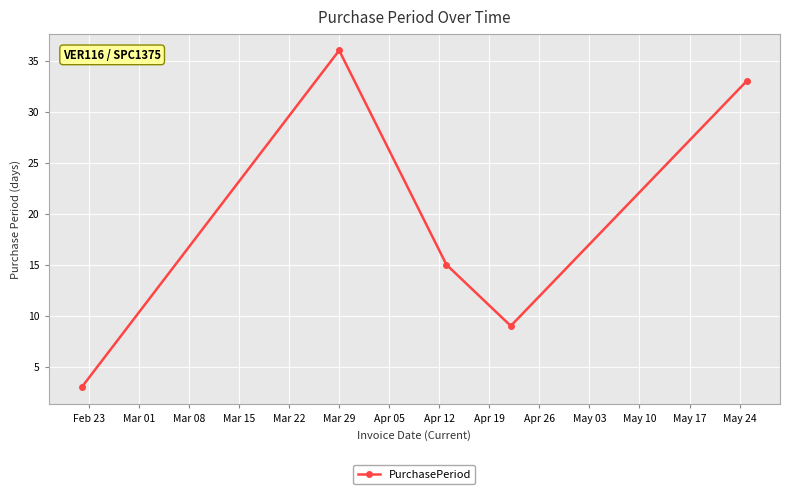

How many interior local valleys (lower than both neighbors) does the data have?

1